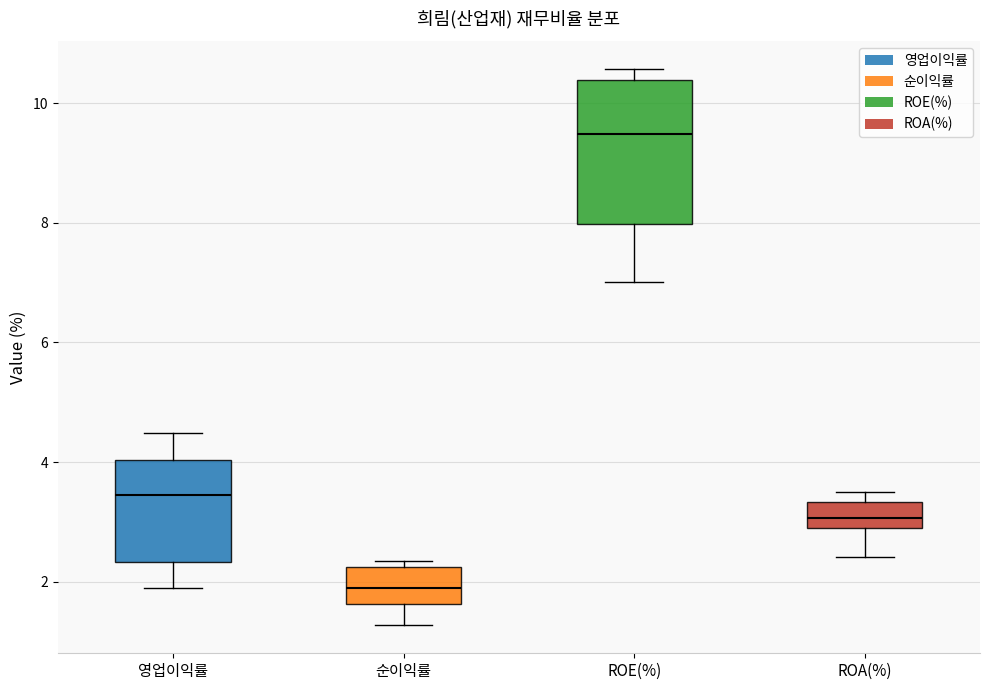

Which box is the tallest, from its lower edge to its upper edge?

ROE(%)